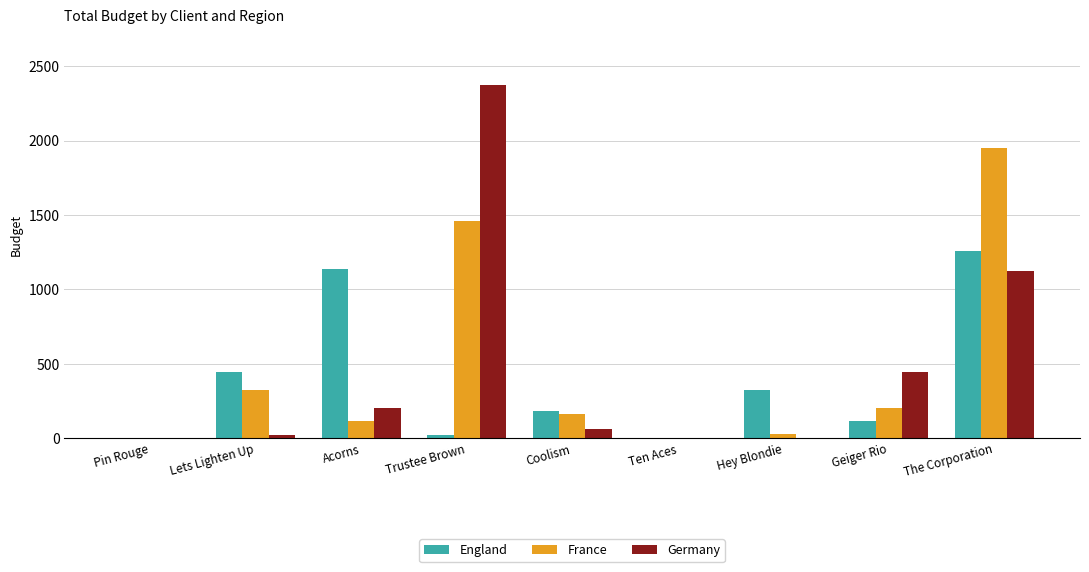

Which series changed the most between Lets Lighten Up and Ten Aces?

England